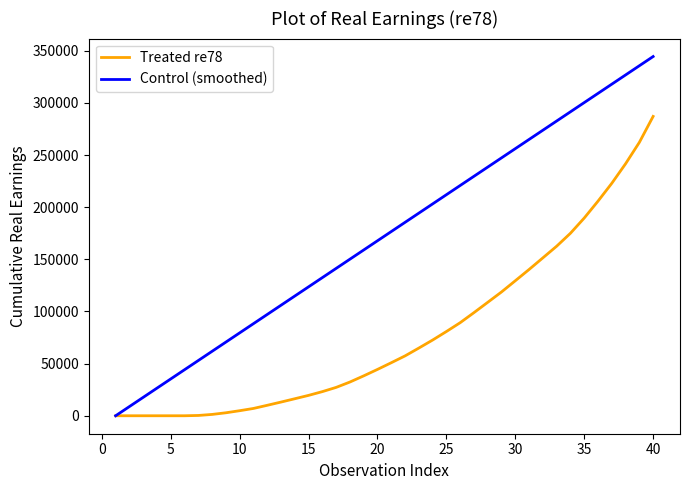

Count the number of categories in the chart.

40